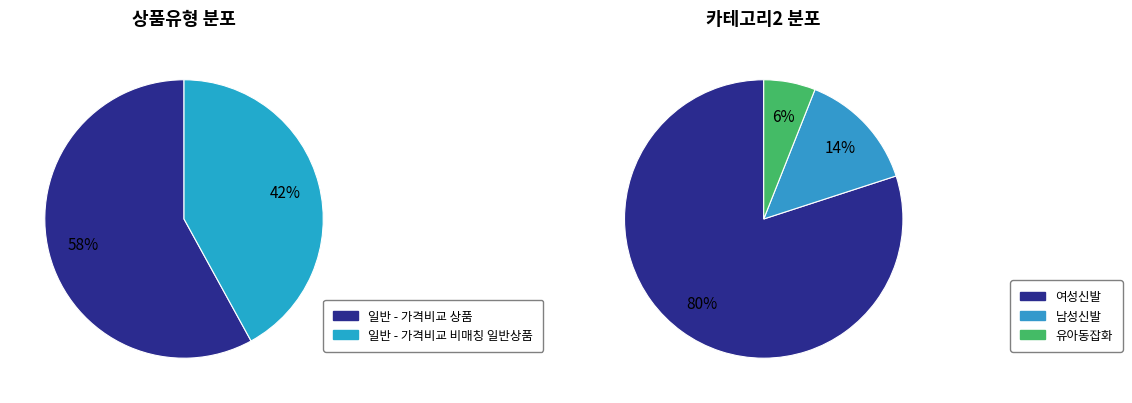

Combined, what portion of the pie is 일반 - 가격비교 비매칭 일반상품 and 일반 - 가격비교 상품?

100.0%